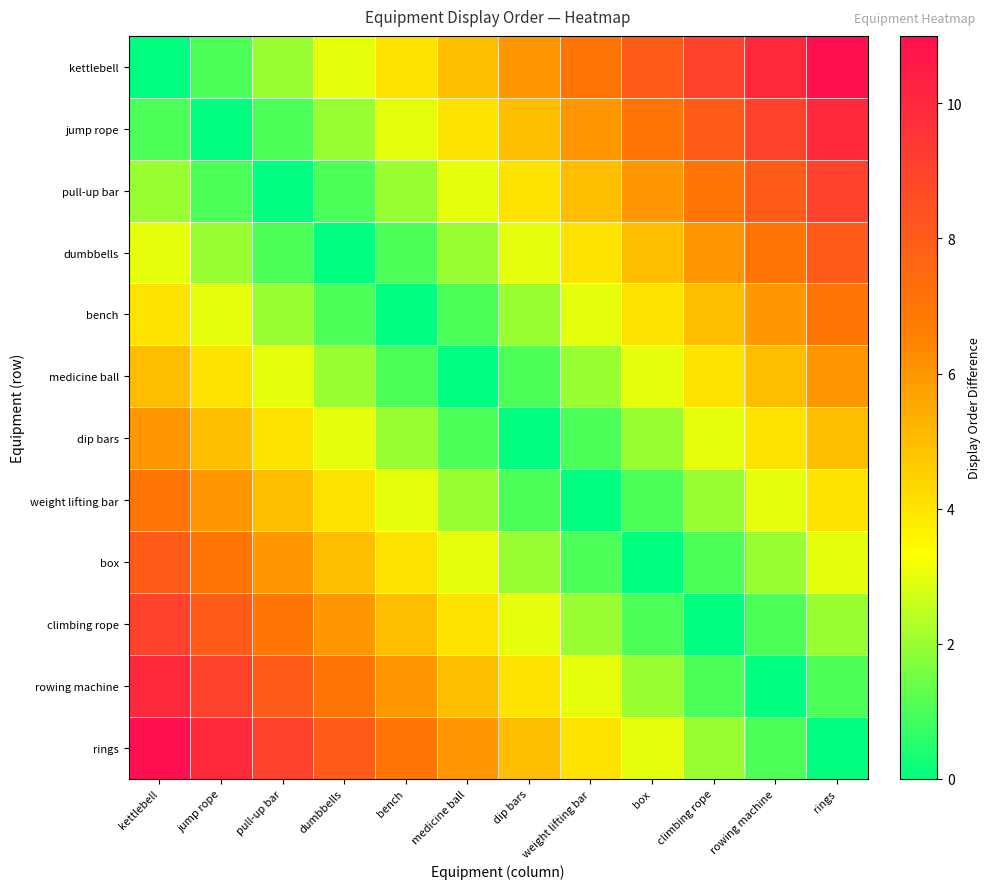

What is the spread (max minus min) of values at climbing rope?

9